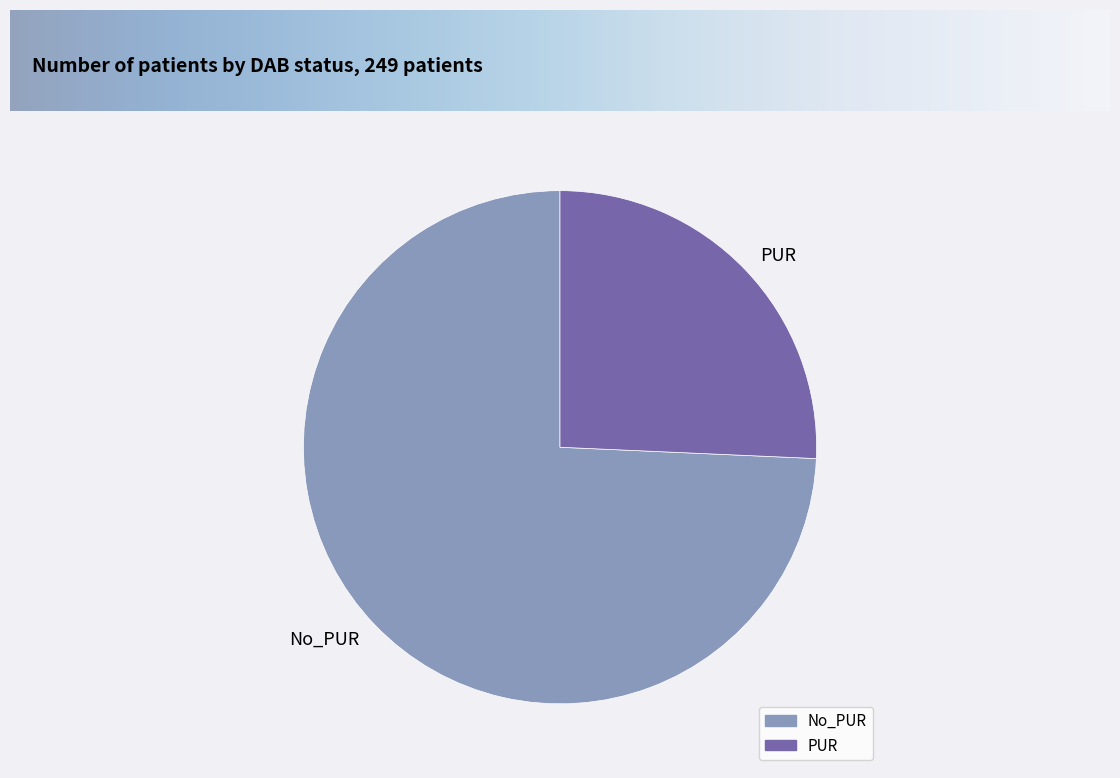

Rank the categories by value from lowest to highest.

PUR, No_PUR